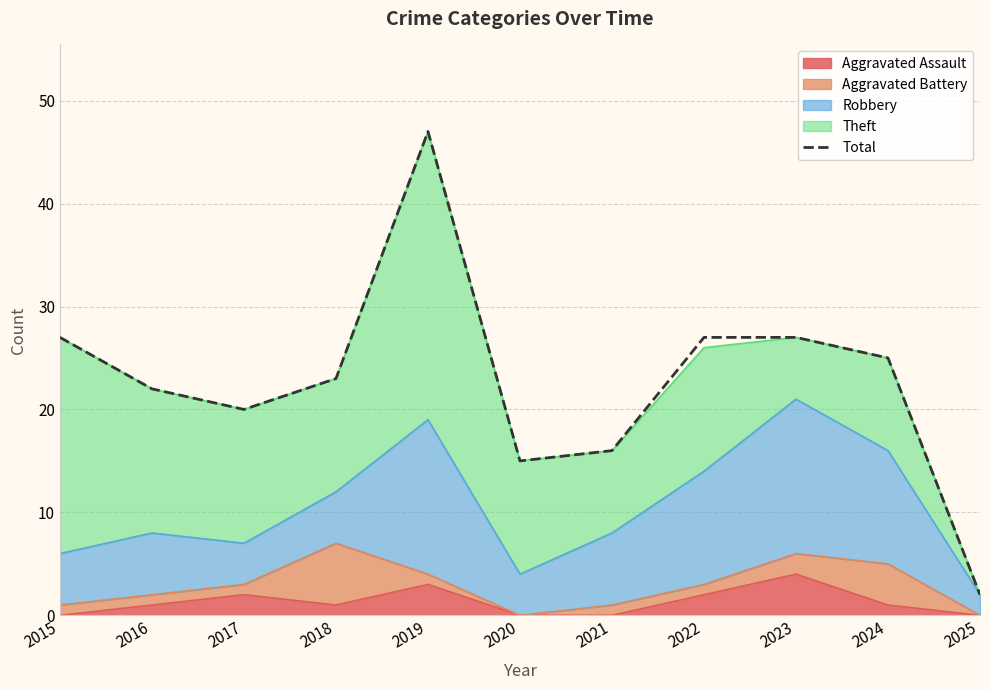

Where is the data nearest to the value 24?

2018